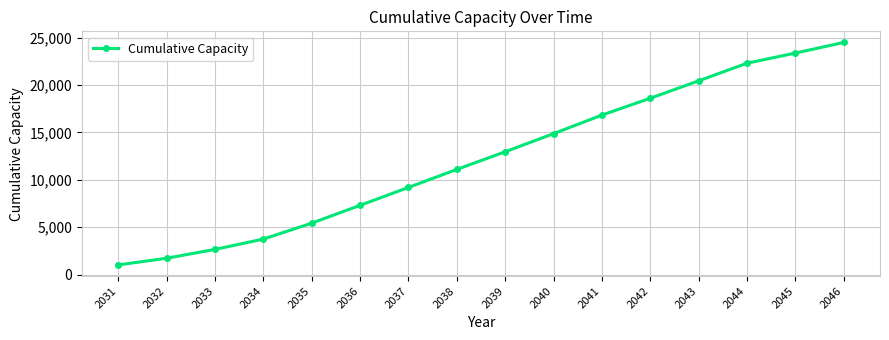

True or false: the data shows 1728.3 at 2032.

True